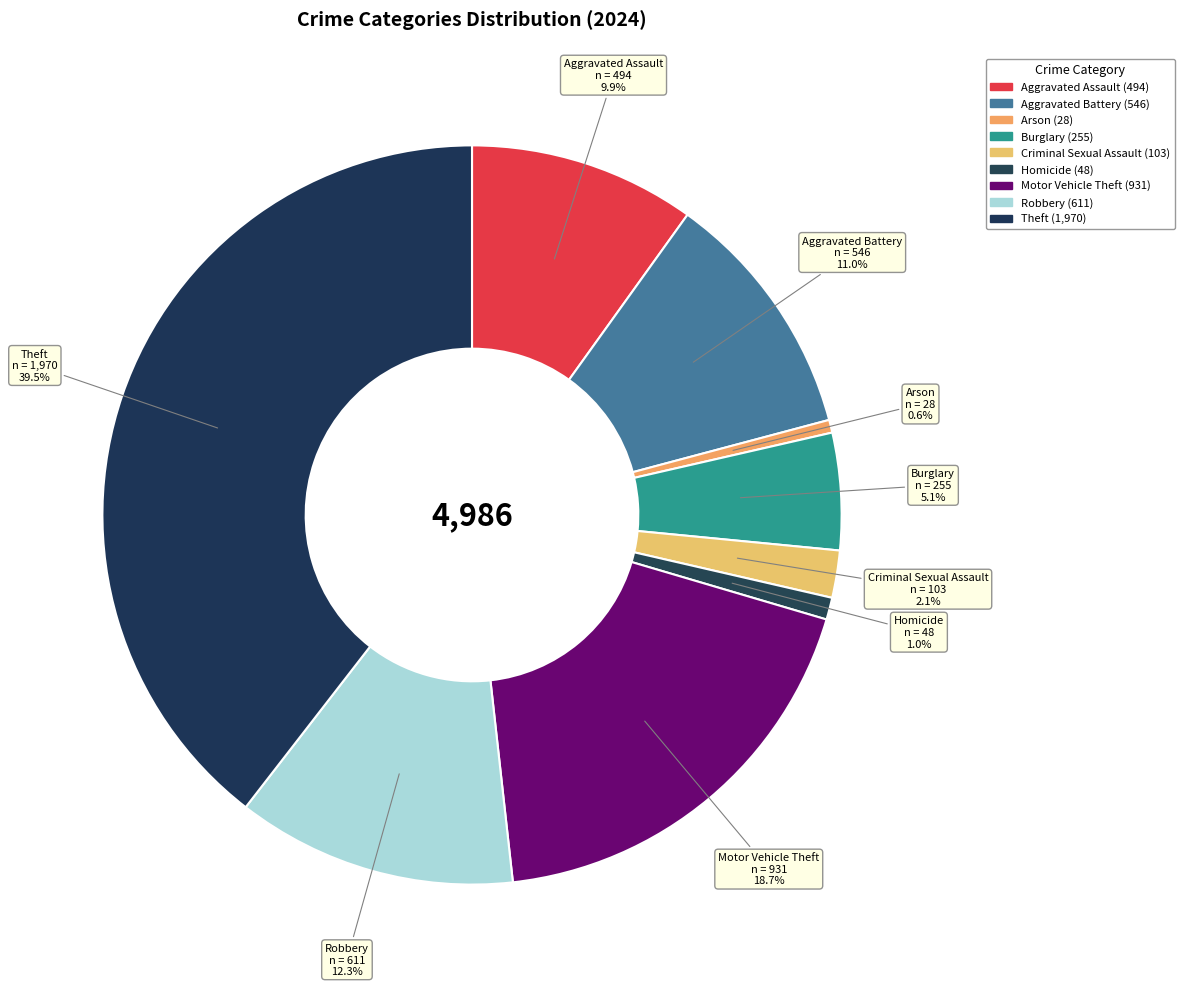

What is the total percentage of Motor Vehicle Theft and Theft?

58.2%